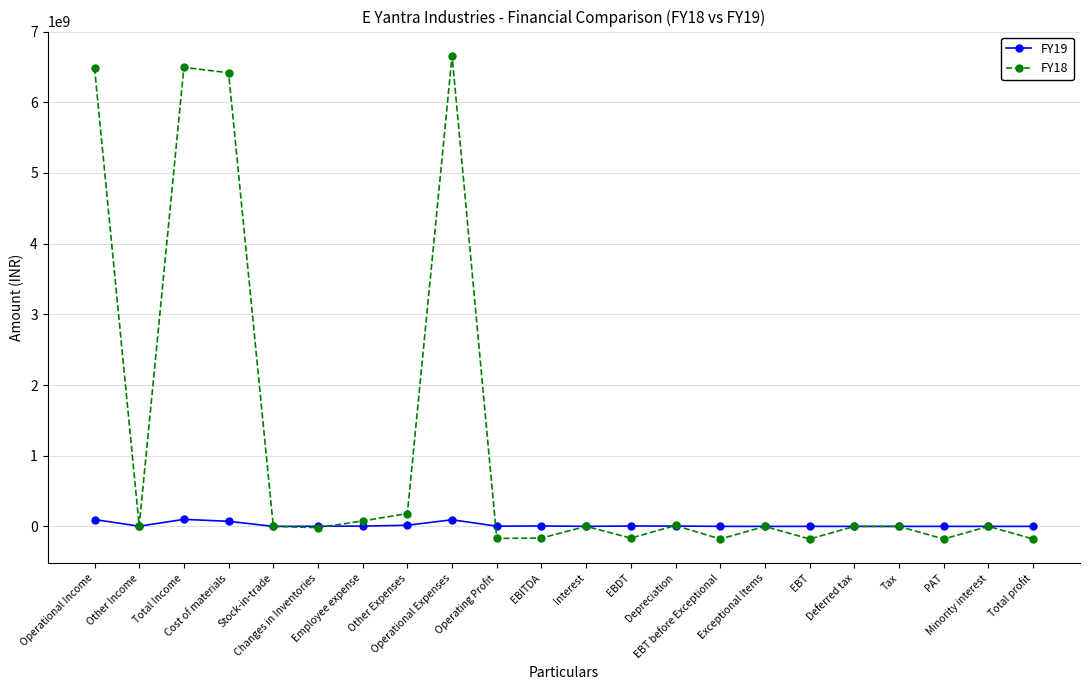

At which category is the sum across all series the highest?

Operational Expenses